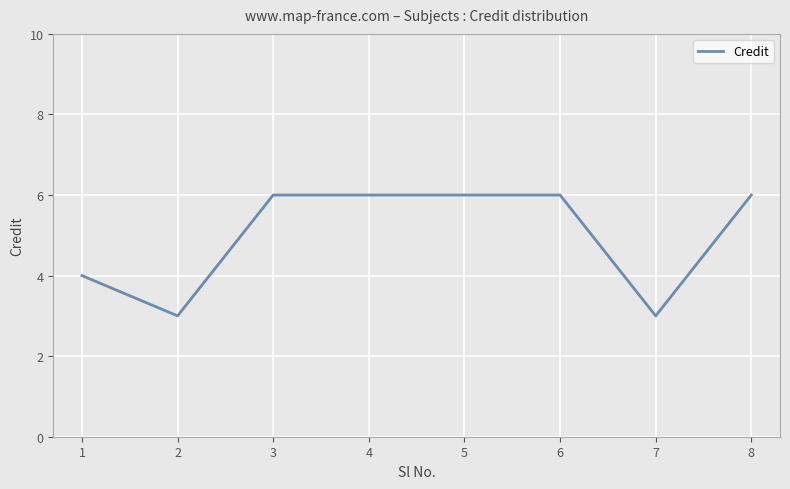

What is the difference between the maximum and minimum values?

3